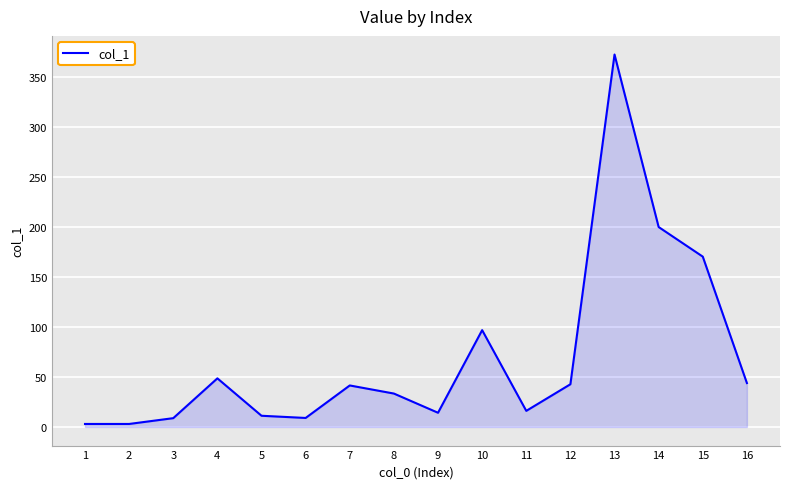

The value at 3 is 8.8. True or false?

True